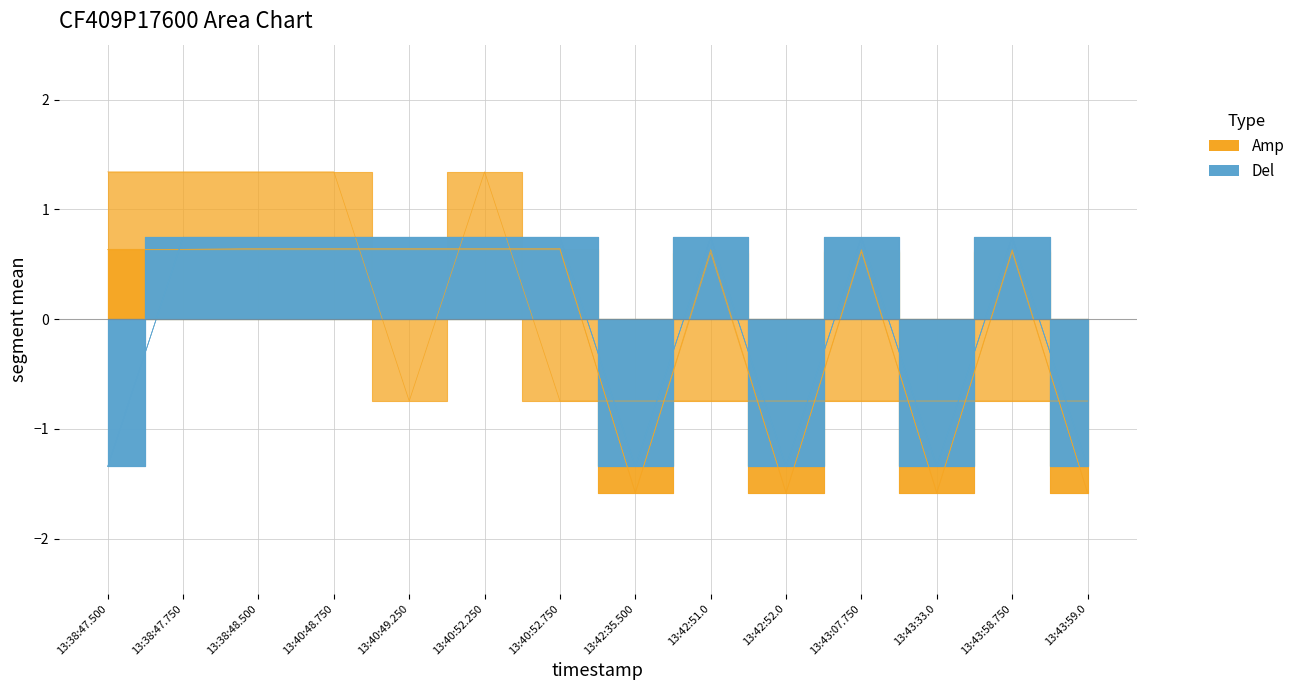

The col_22 series shows 0.9 at 13:38:47.750. True or false?

False